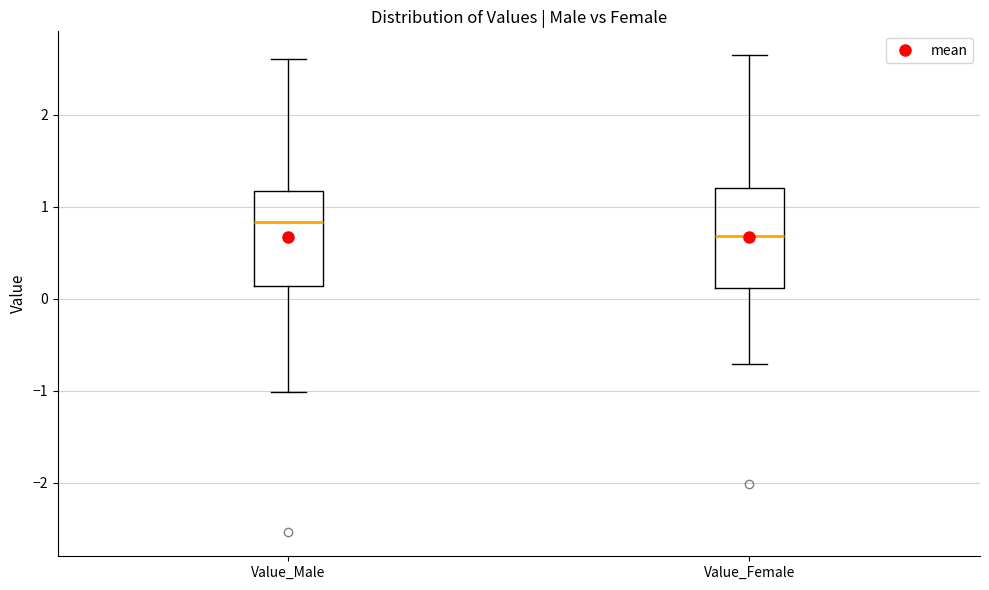

Where is the lower edge of the box for Value_Female on the y-axis? The values are not printed on the chart, so give them approximately, as read against the axis.

0.1